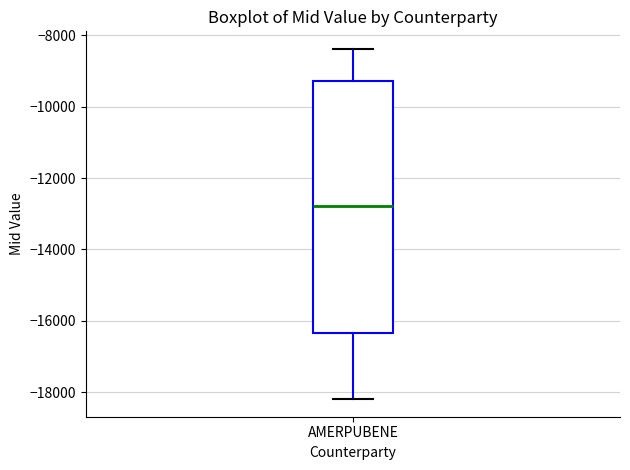

Read this box plot against the y-axis: the position of the median line, the range covered by the box, and the ends of both whiskers. The values are not printed on the chart, so give them approximately, as read against the axis.

median -12800, box -16400 to -9200, whiskers -18200 to -8400